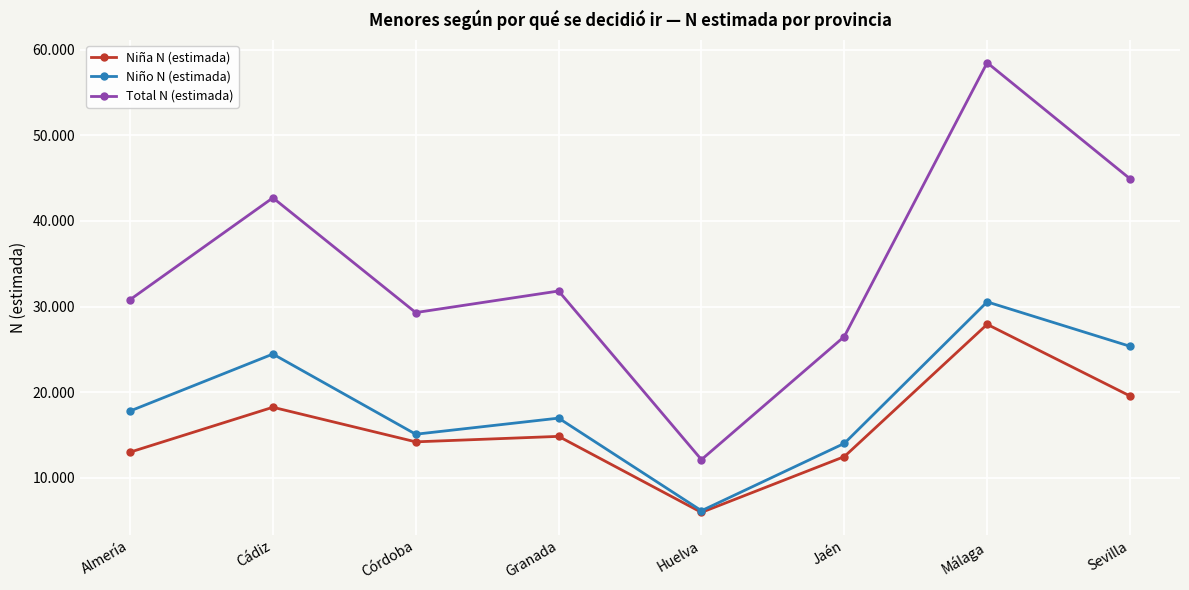

At which category does Niña N (estimada) reach its first local peak?

Cádiz